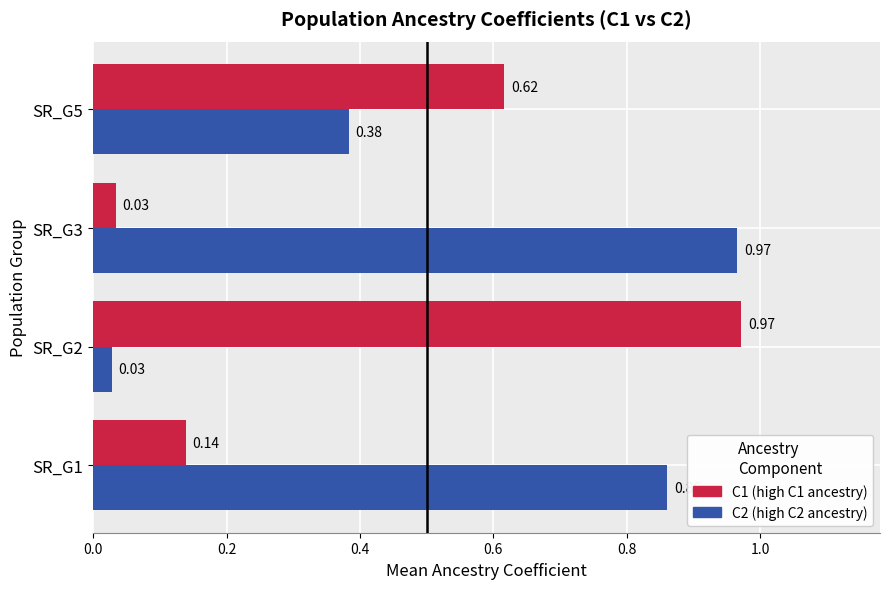

What is the difference between the highest and lowest values at SR_G1?

0.7